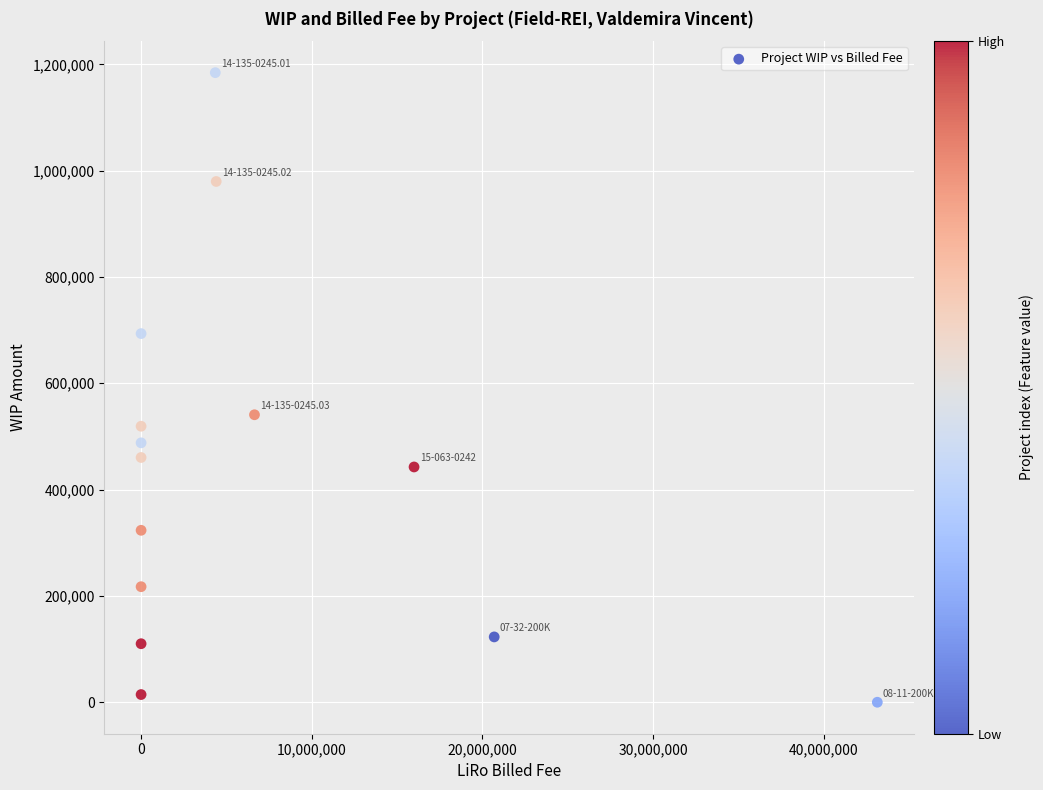

What Y value in the scatter plot is closest to 592165?

540807